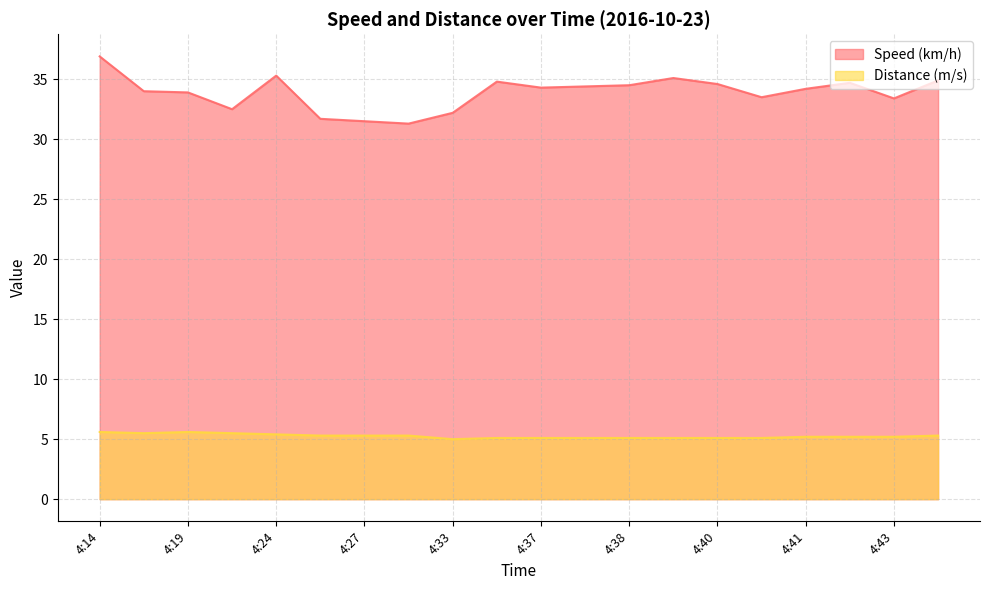

Rank the series by their maximum value, from lowest to highest.

Distance (m/s), Speed (km/h)